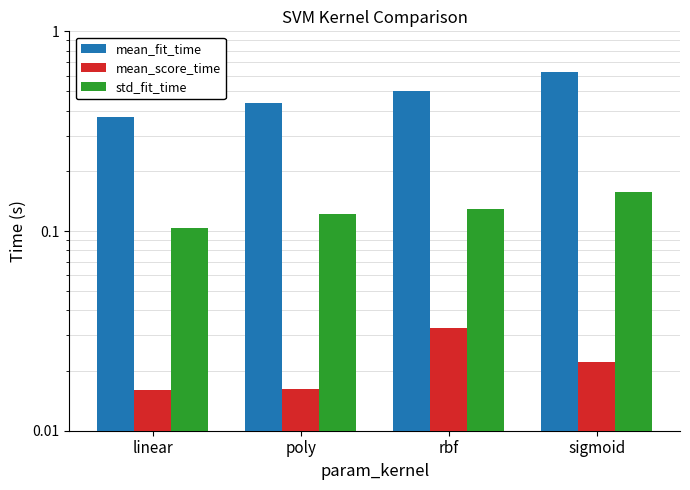

What is the total value across all series at poly?

0.6